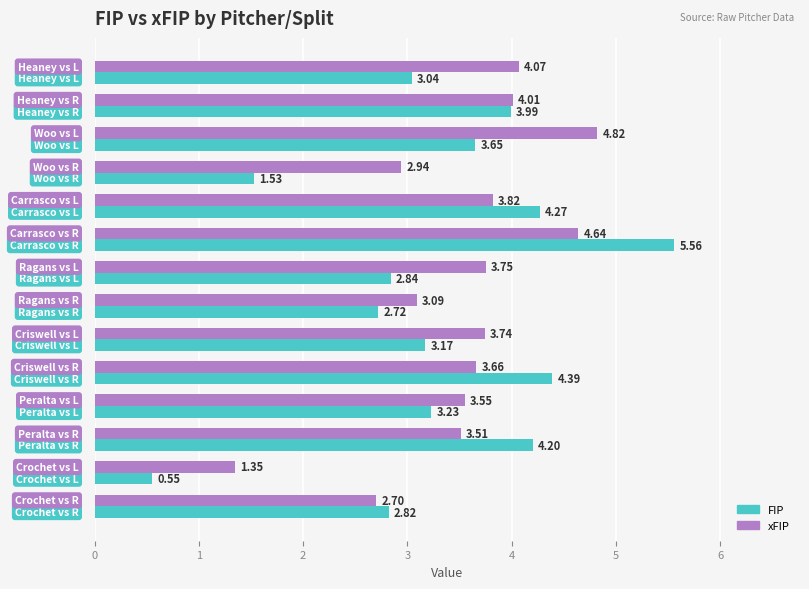

Which series has the largest range (max minus min)?

FIP